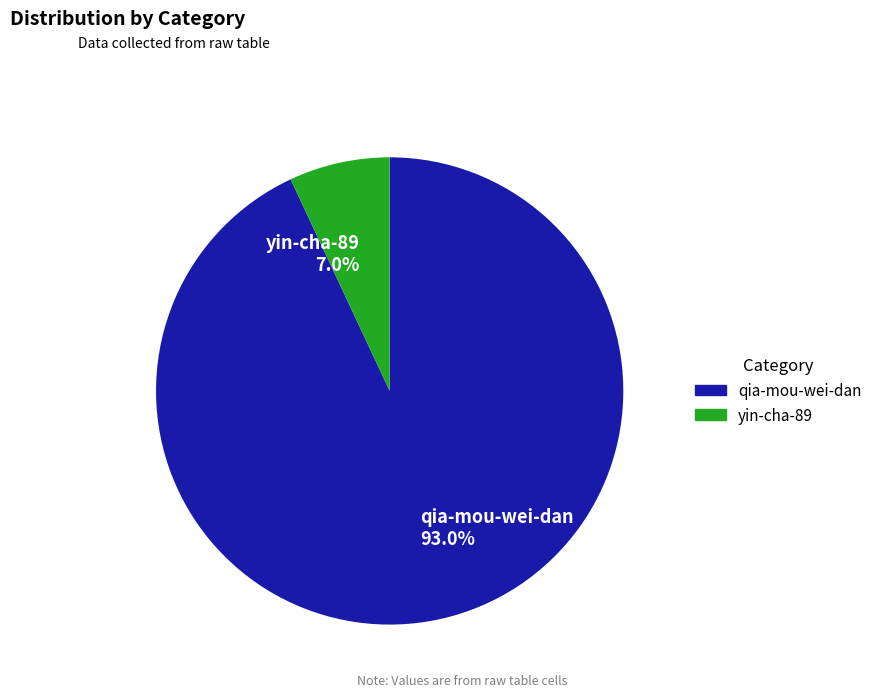

Rank the categories by value from lowest to highest.

yin-cha-89, qia-mou-wei-dan